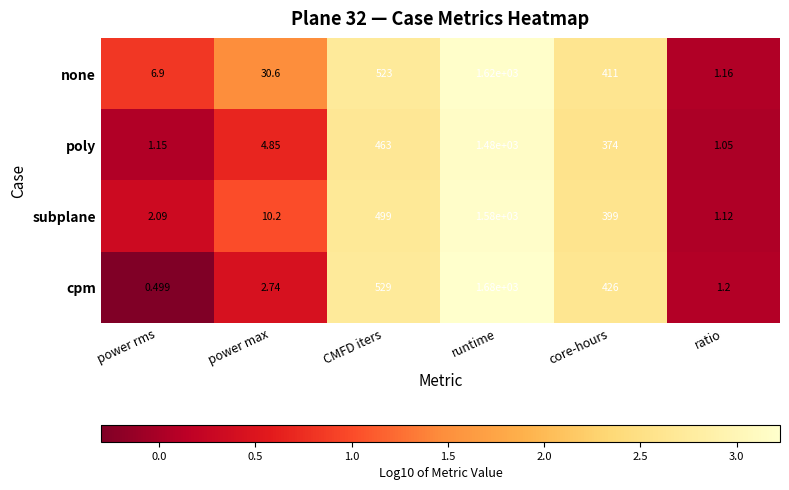

Which series has the largest total across all categories?

cpm